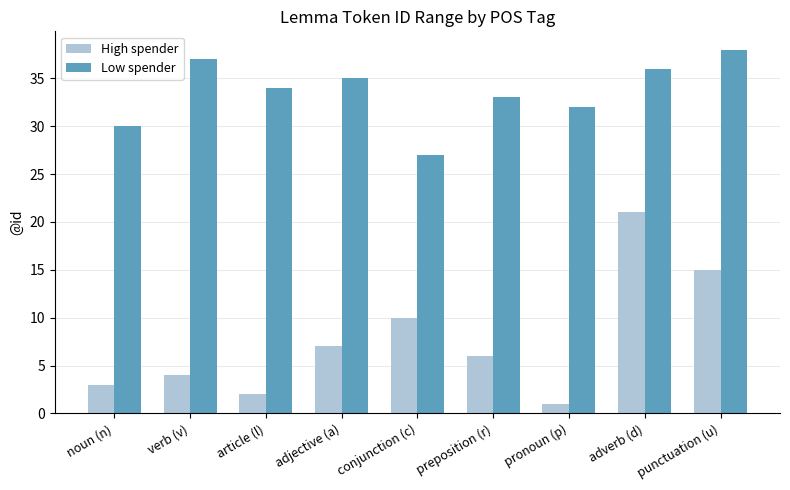

True or false: Low spender has a value of 23 at article (l).

False